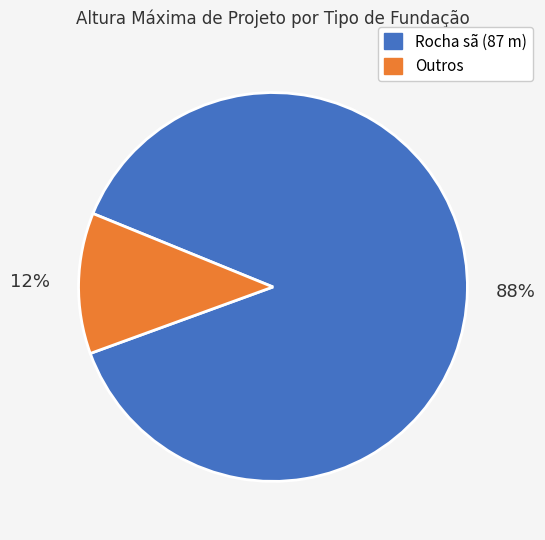

Count the number of slices in the pie.

2